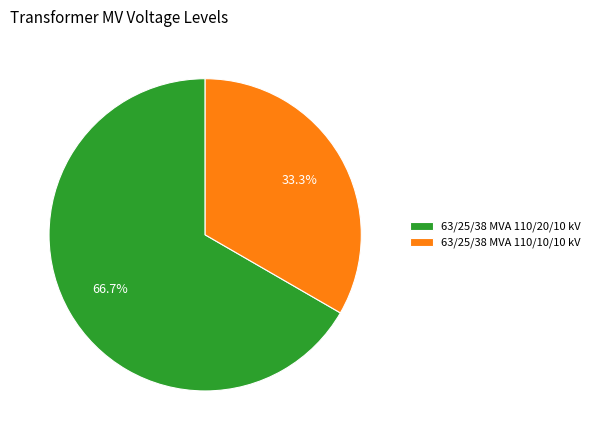

How many slices are in this pie chart?

2